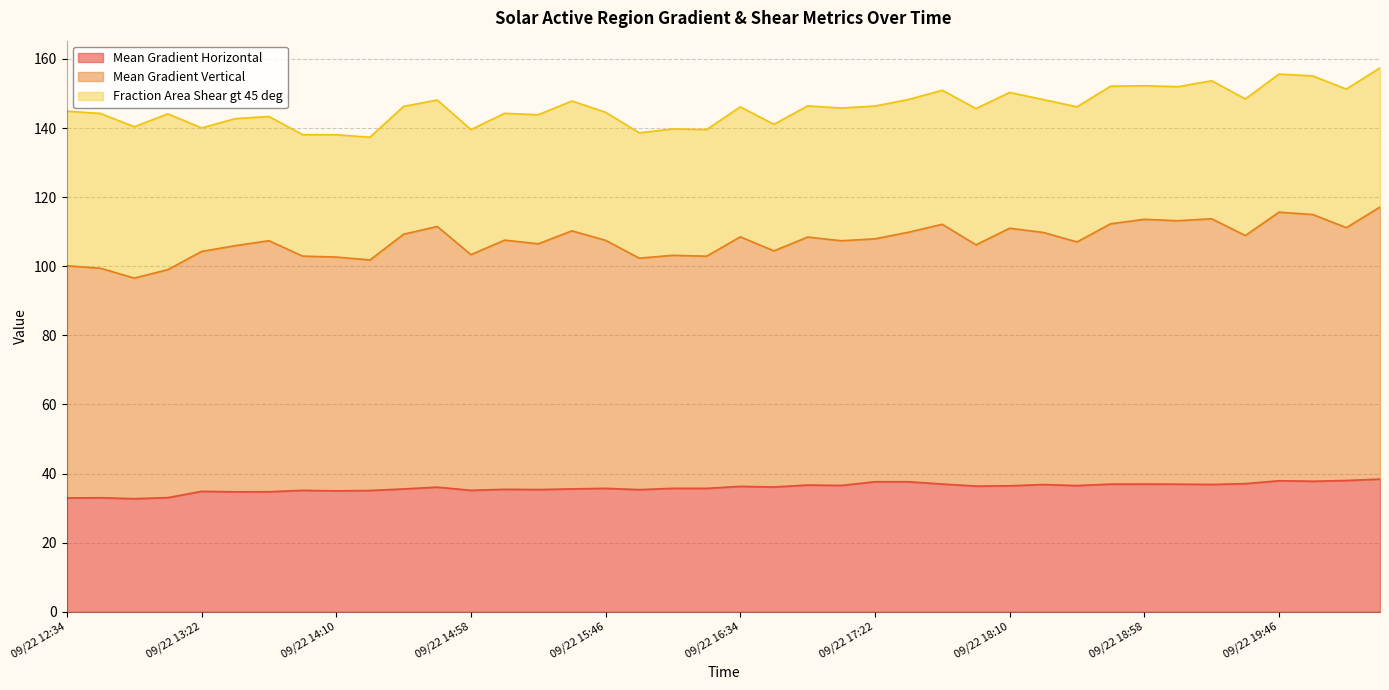

Which series has the widest spread of values?

Mean Gradient Vertical